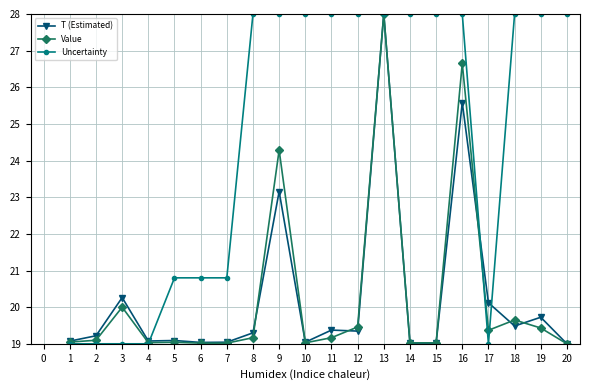

What is the minimum value shown in the chart?

19.0